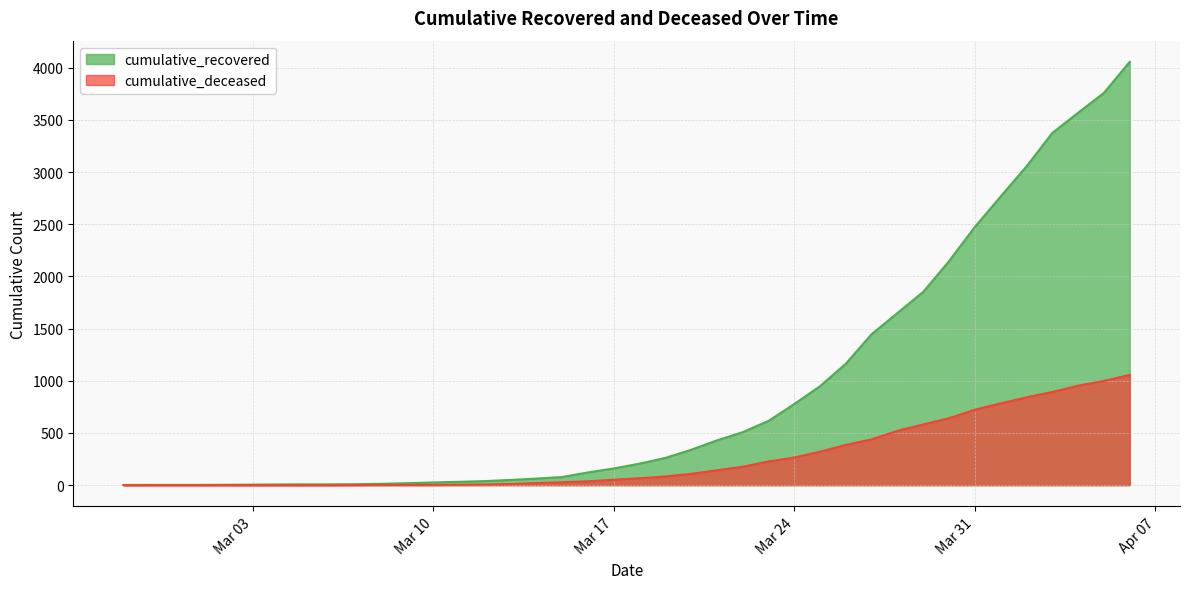

True or false: cumulative_deceased and cumulative_recovered intersect in this chart.

False